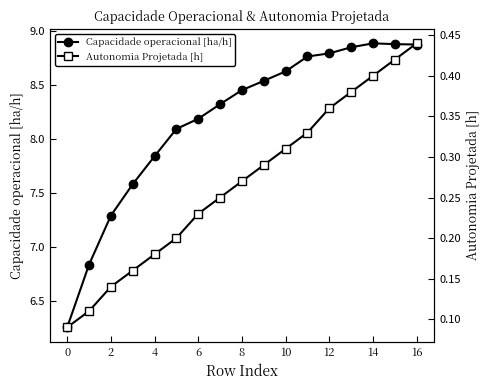

What is the value of the Autonomia Projetada [h] point at the 2nd from the left?

0.1